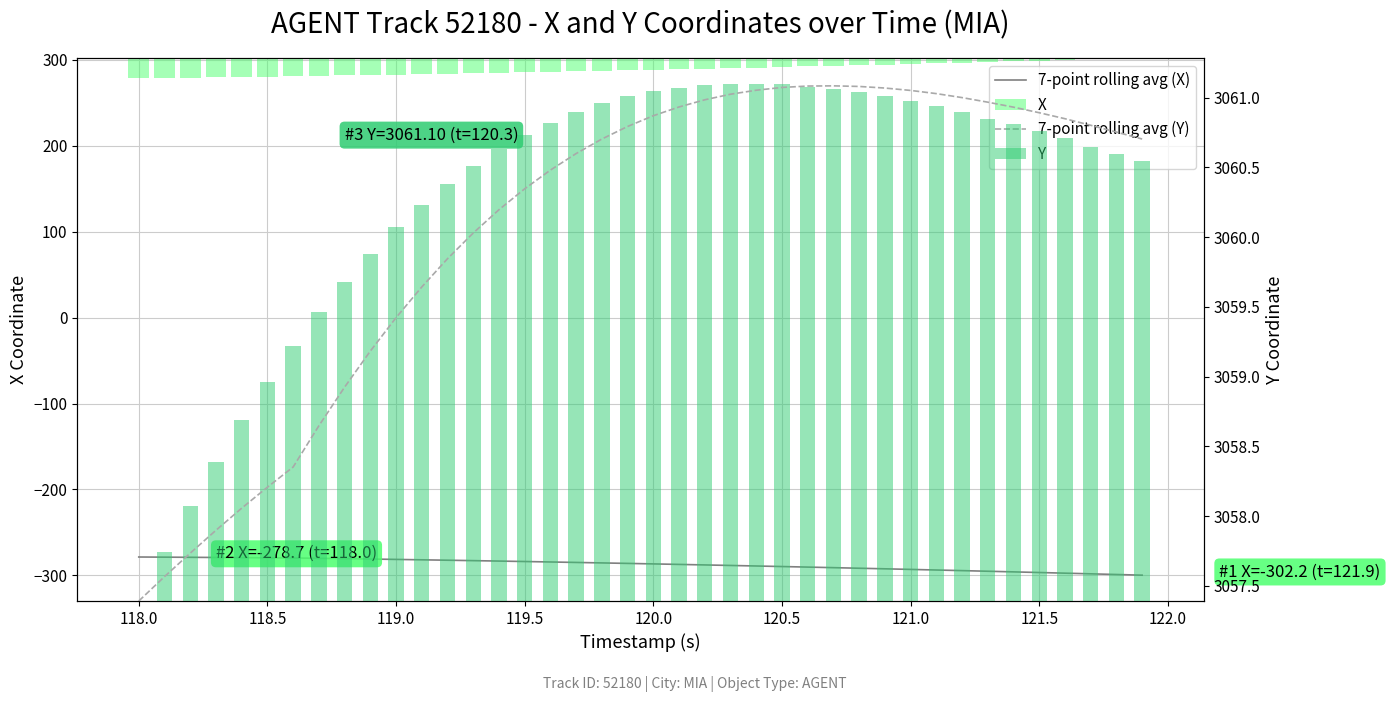

What is the difference between the maximum and minimum values in the X series?

23.6